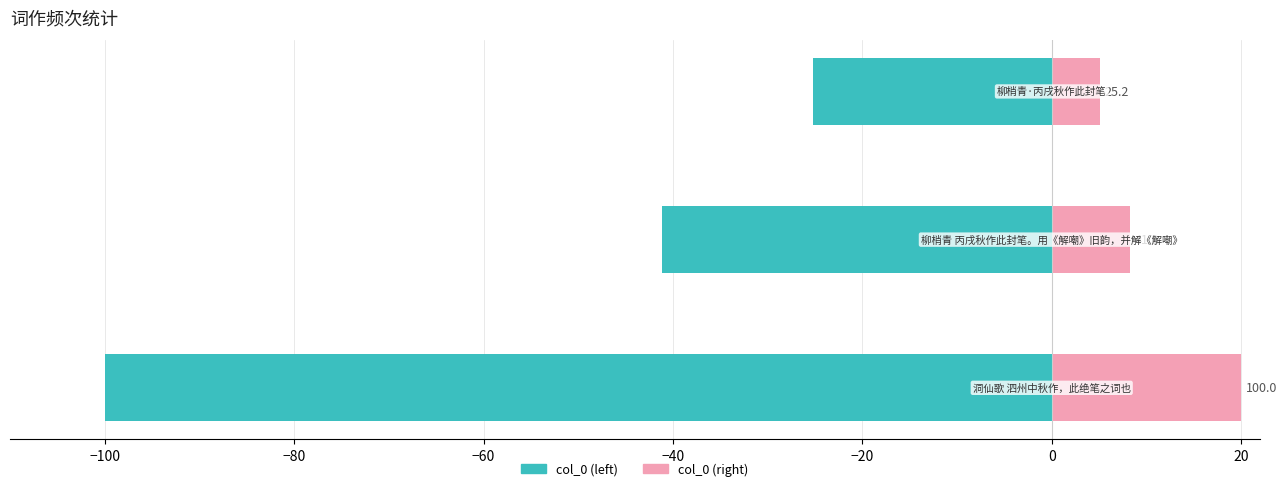

Which series has the largest total across all categories?

col_0 (right)